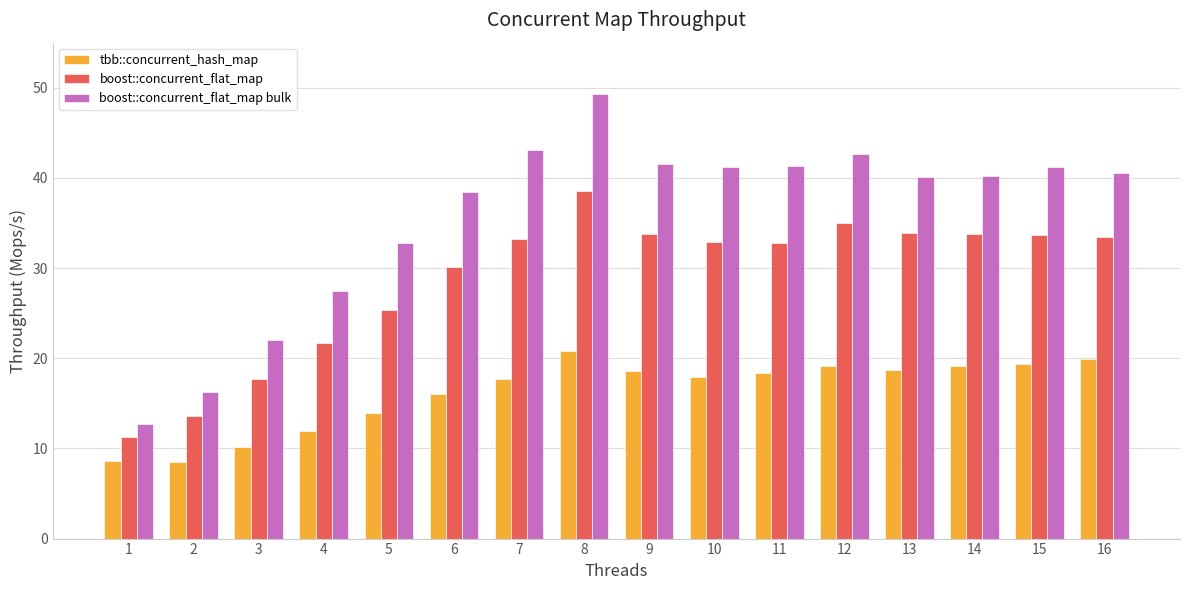

List the series in order of their overall mean, highest first.

boost::concurrent_flat_map bulk, boost::concurrent_flat_map, tbb::concurrent_hash_map